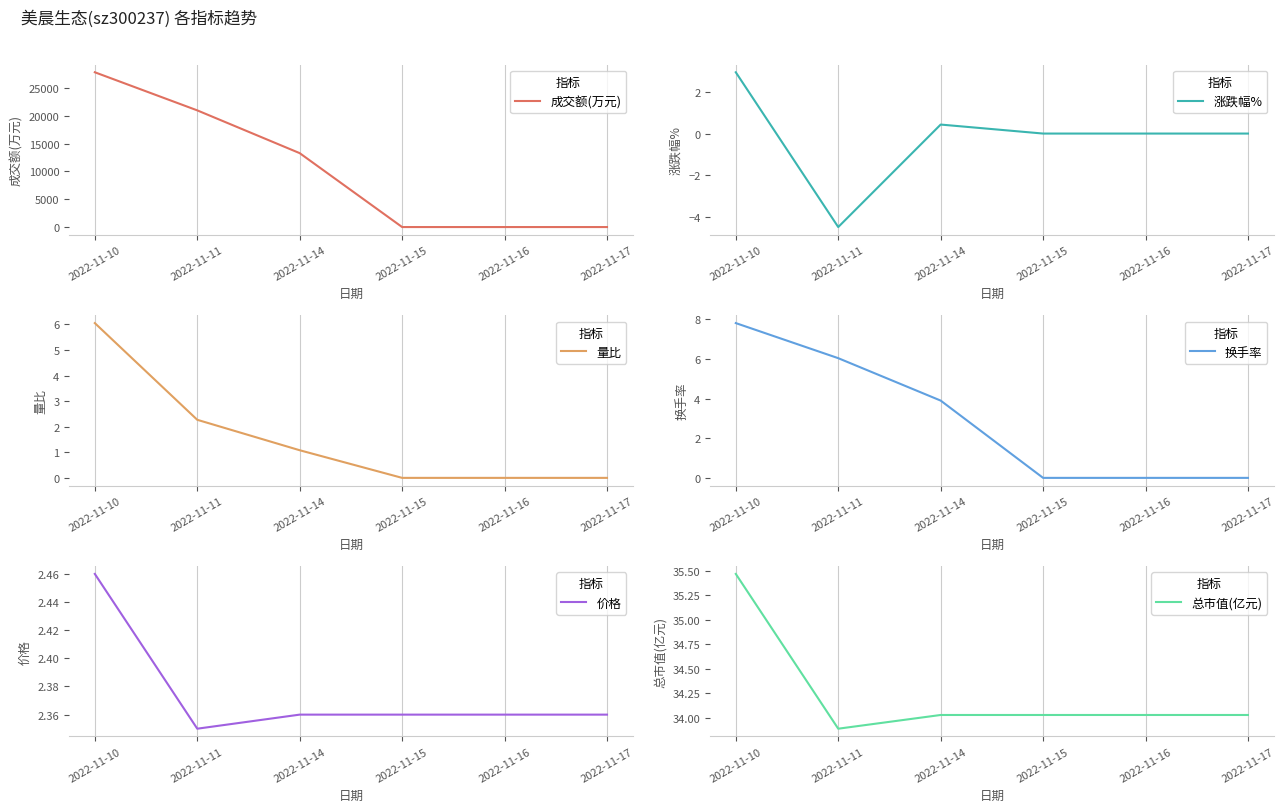

What is the greatest value displayed?

27820.0